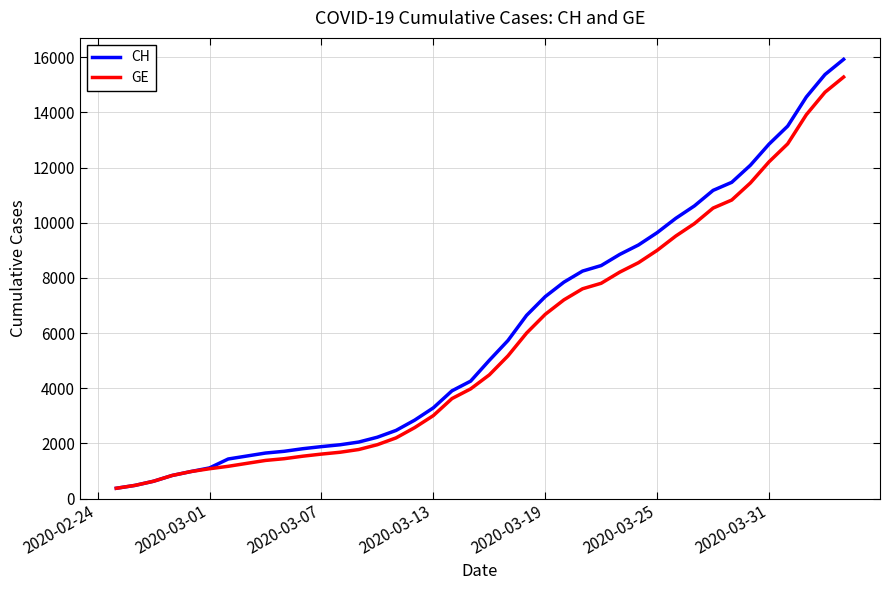

What is the greatest value displayed?

15926